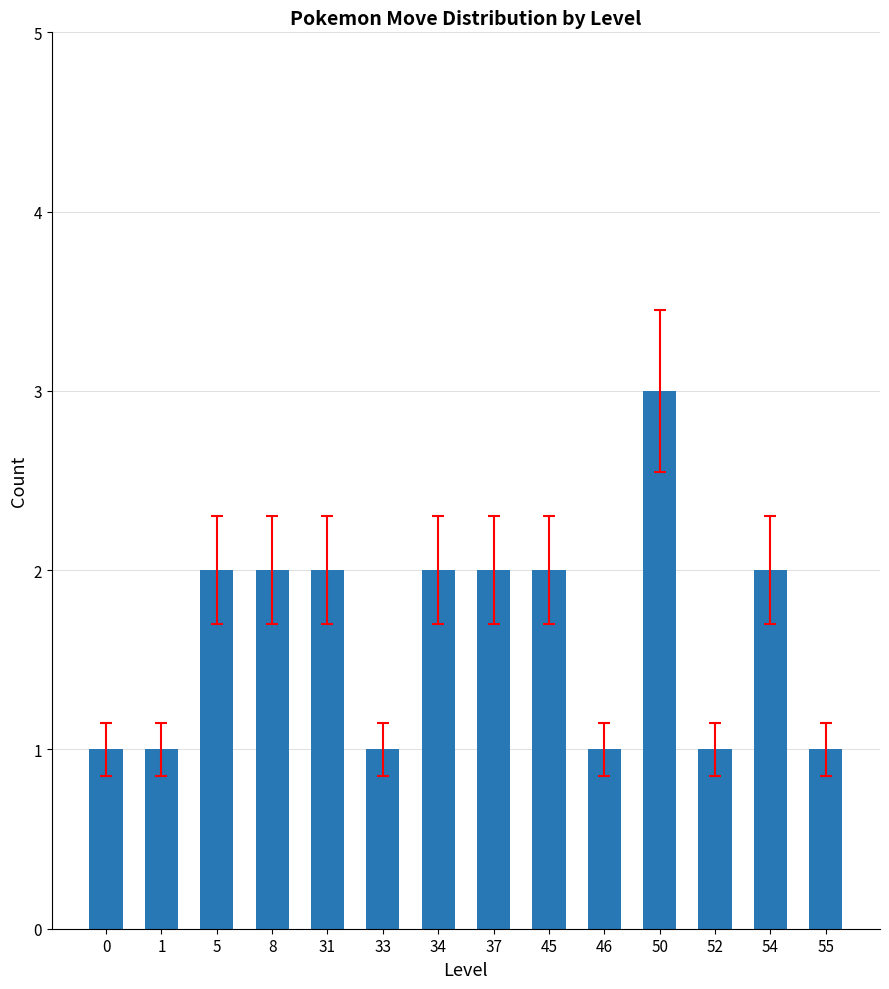

Reading right to left, transcribe all the data shown in this chart.

1	2	1	3	1	2	2	2	1	2	2	2	1	1